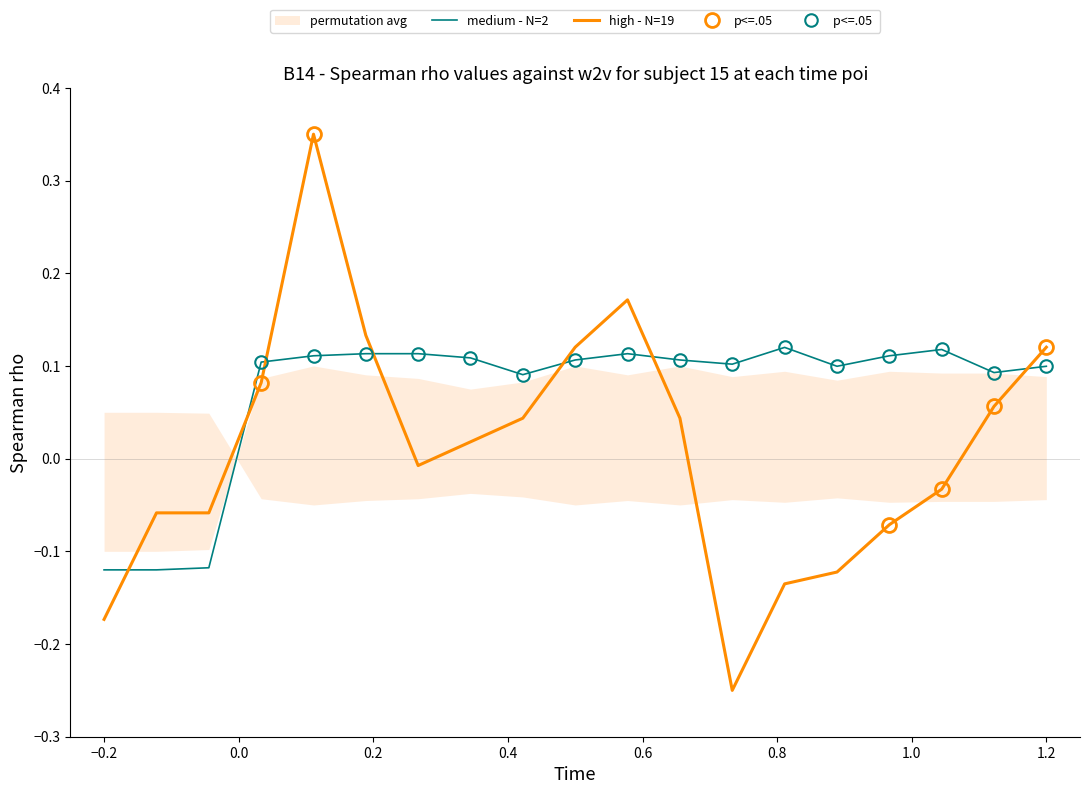

True or false: high - N=19 and medium - N=2 intersect in this chart.

True